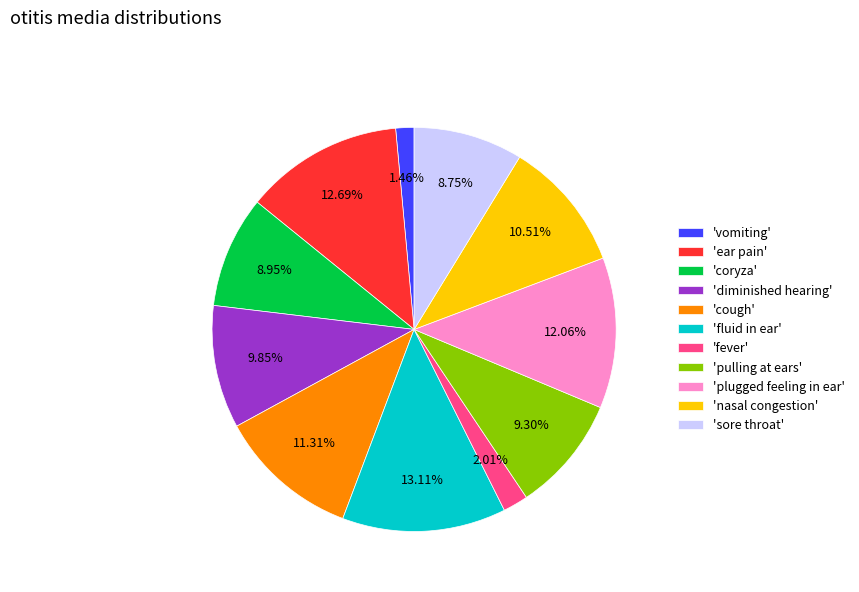

Which has a higher value, 'fever' or 'sore throat'?

'sore throat'